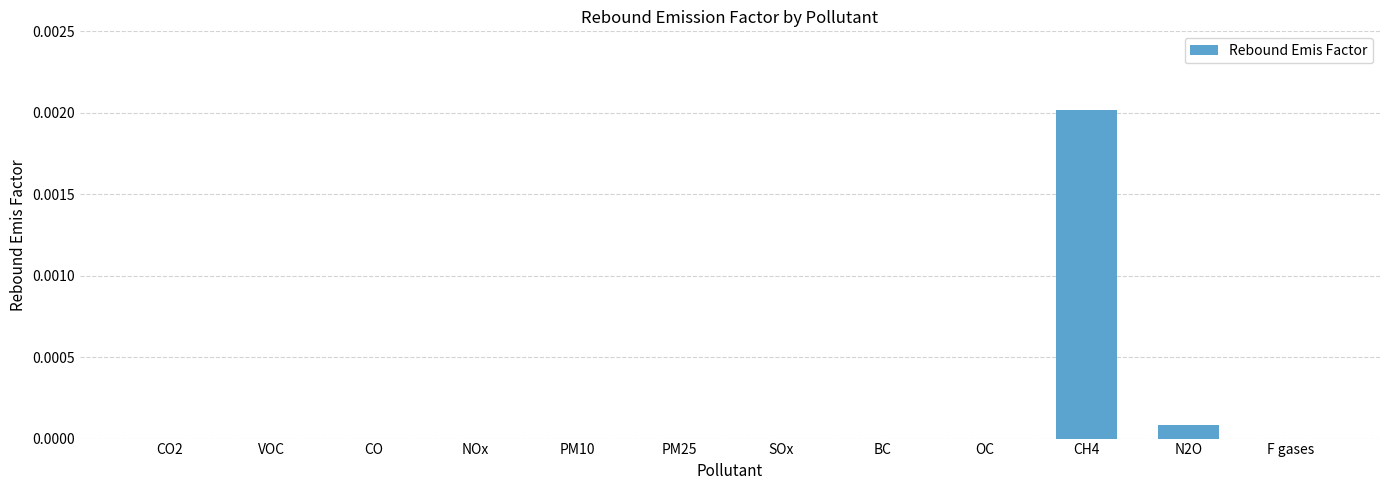

True or false: the data shows 0.0 at F gases.

True